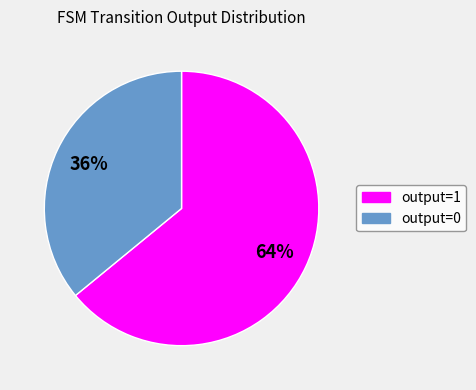

To the nearest percent, what is the difference between the largest and smallest slice percentages?

28%